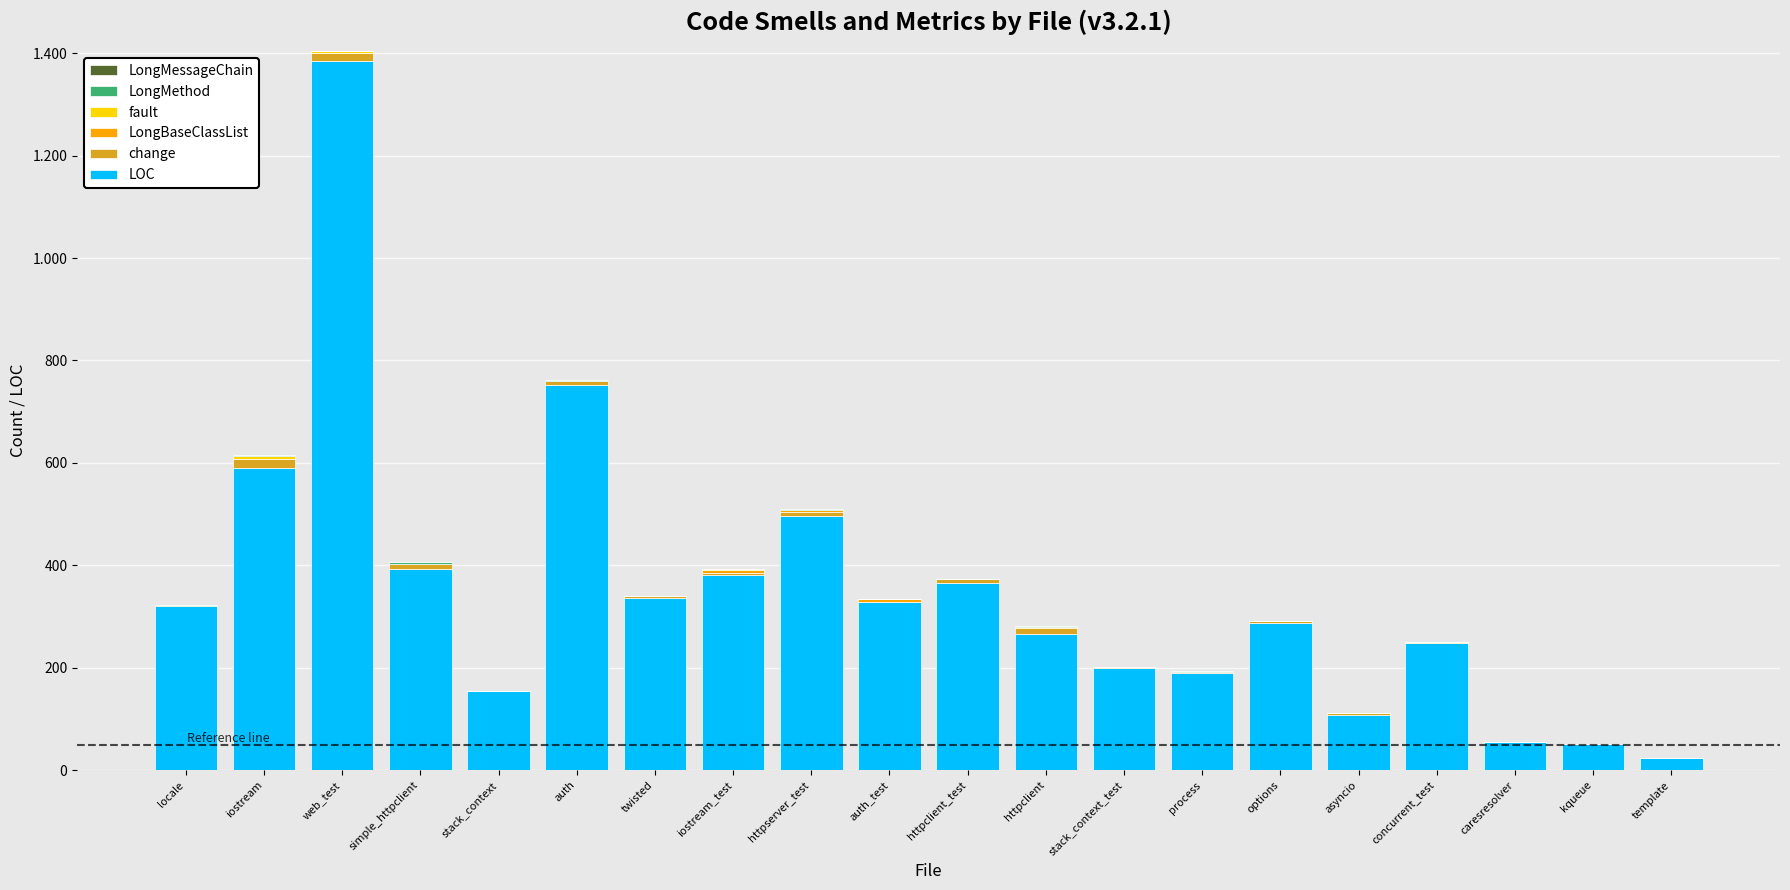

At how many categories does at least one series exceed 960?

1